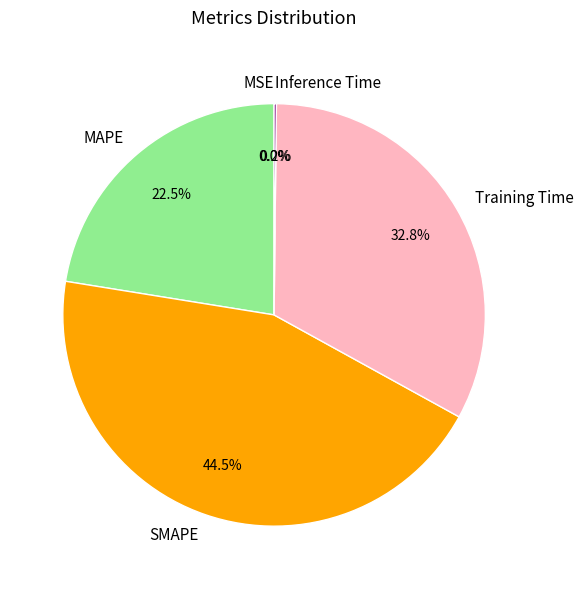

How much of the chart is everything except MAPE?

77.5%